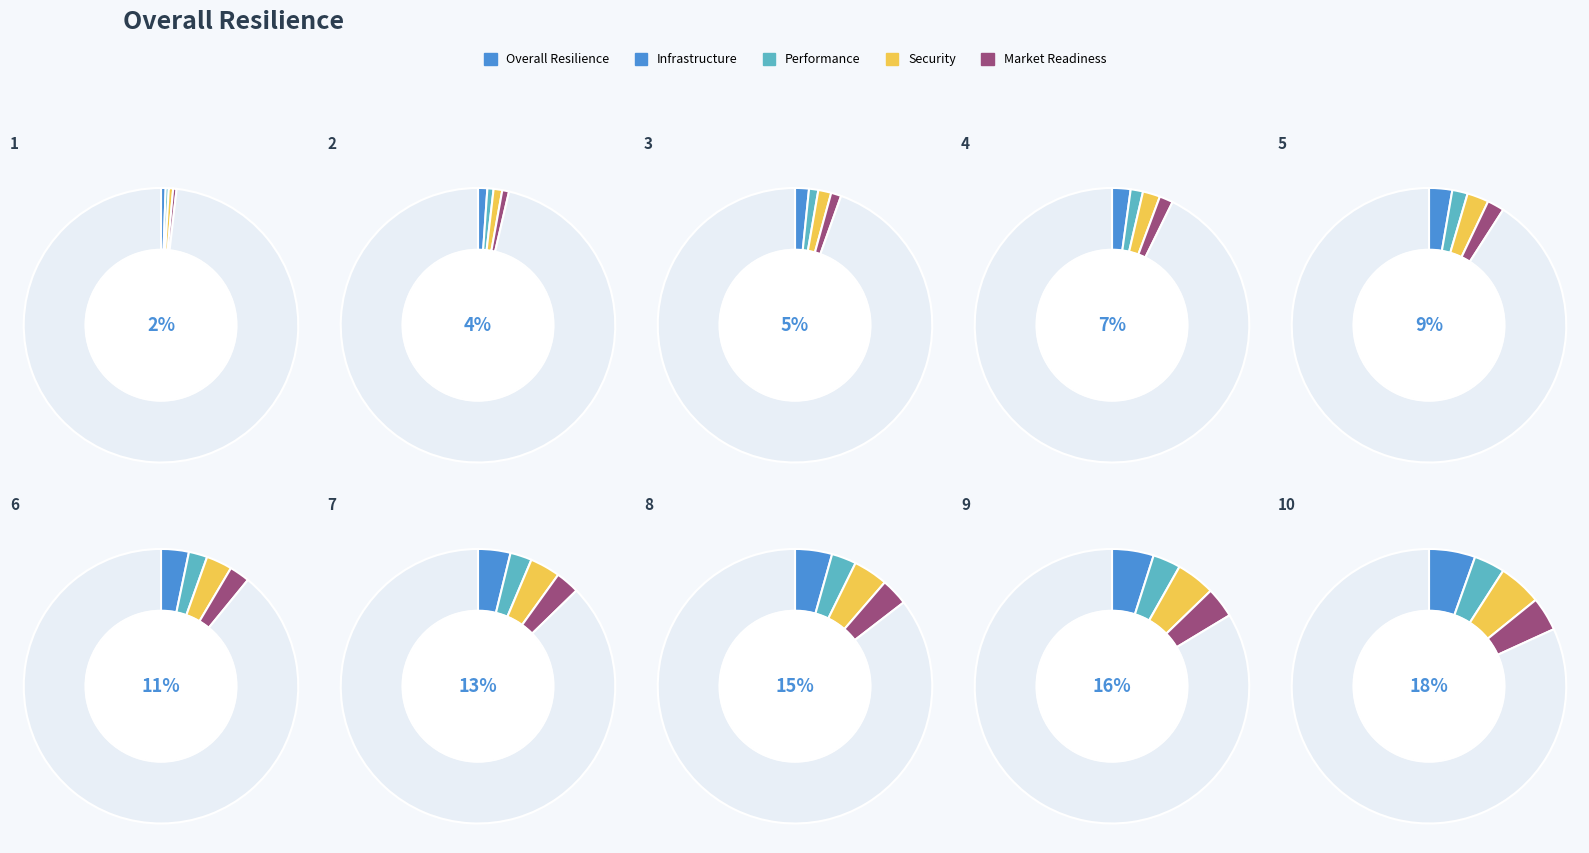

How many segments does this pie chart have?

10